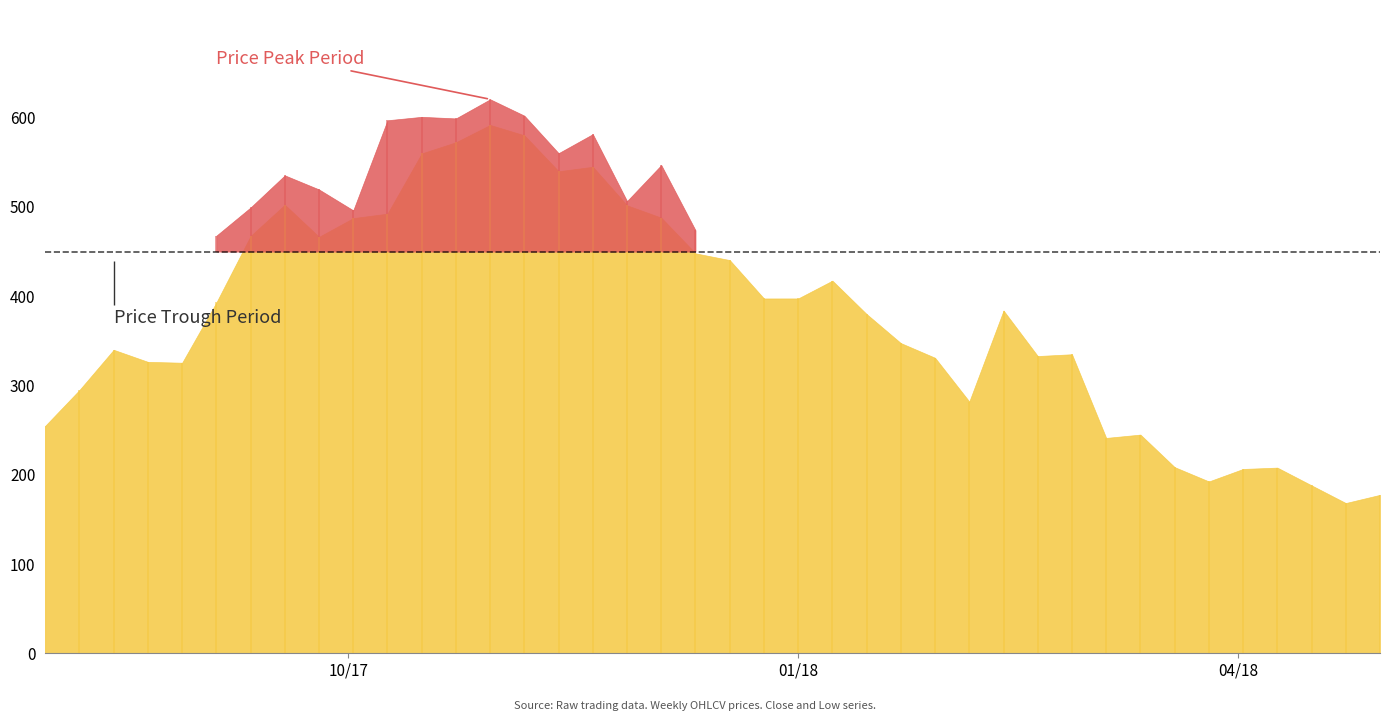

Which series has the largest total across all categories?

Close